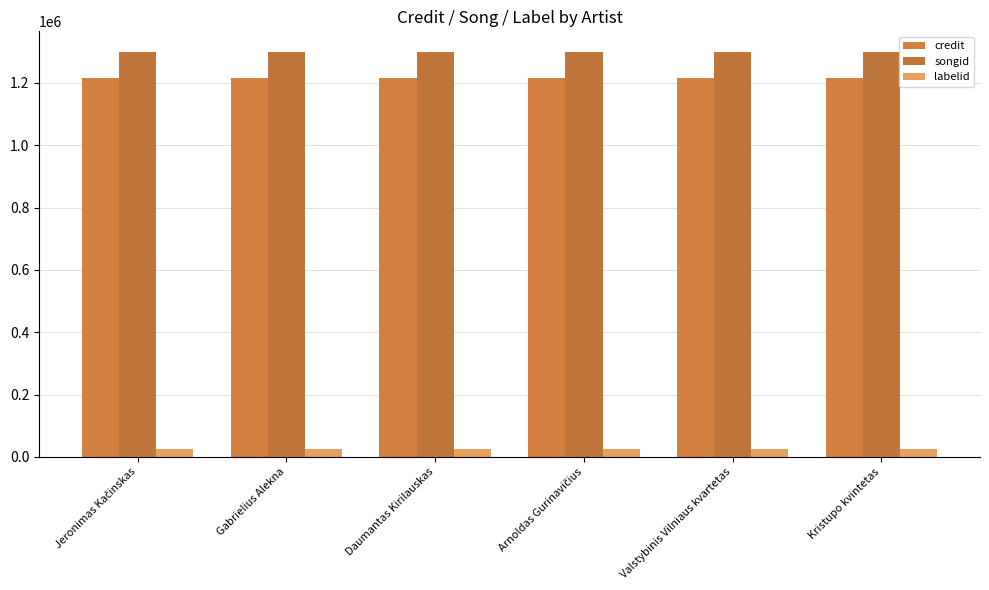

What position from the left is Jeronimas Kačinskas?

1